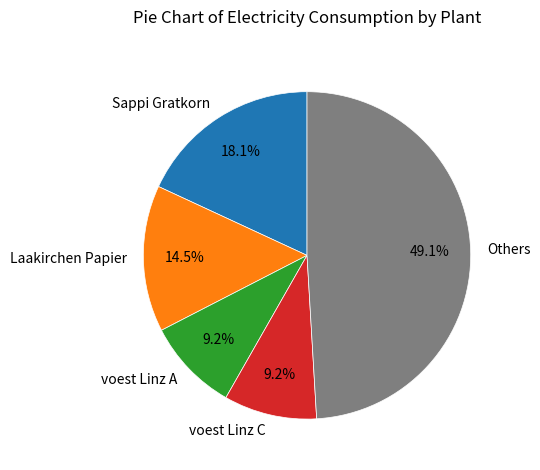

To the nearest percent, what is the difference between the largest and smallest slice percentages?

40%